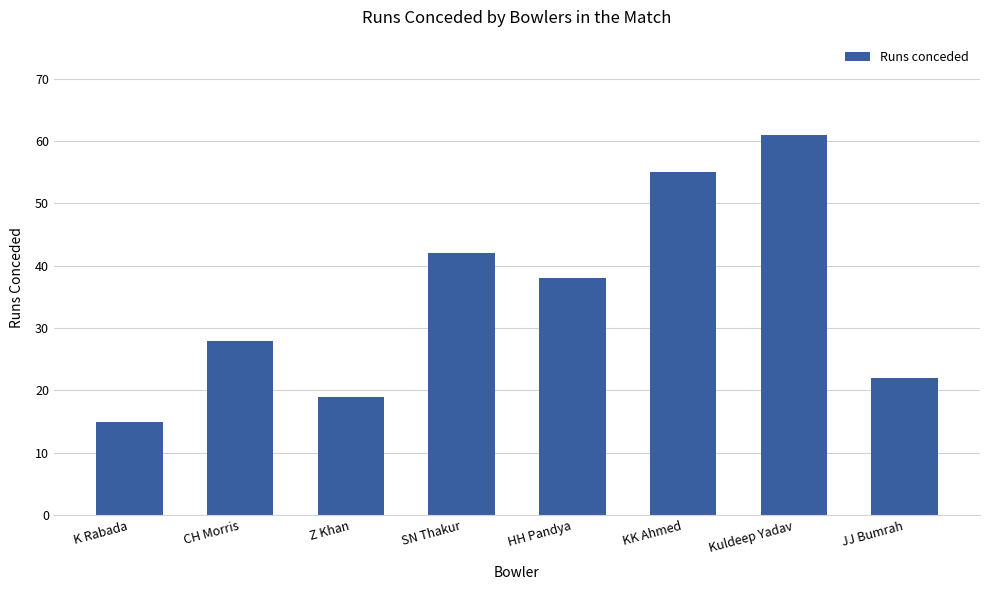

Is it true that the value at HH Pandya is 38?

True